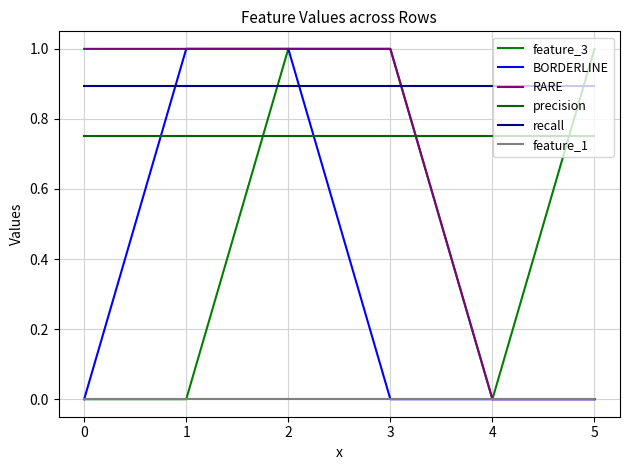

At how many categories does at least one series exceed 0?

6